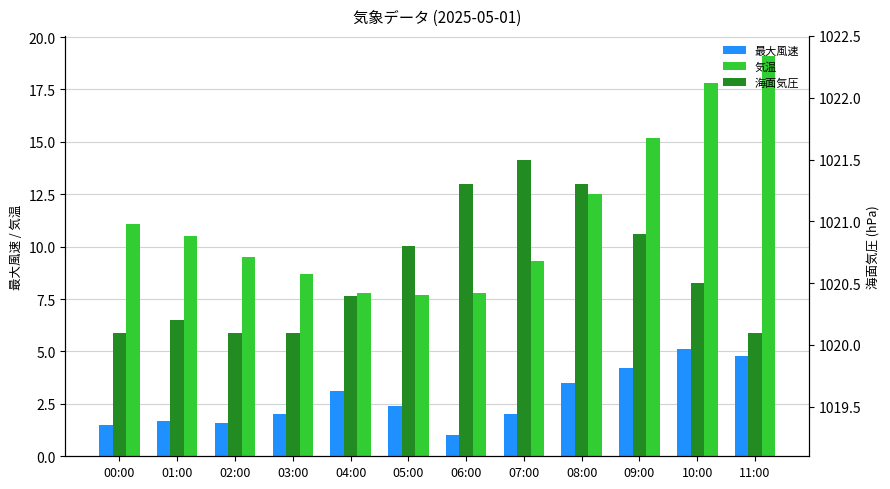

What is the sum of all 気温 values?

137.0